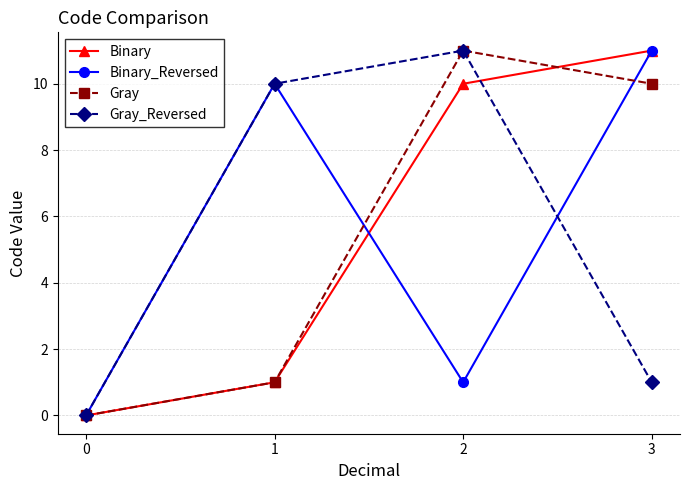

What is the average value of the Binary series?

6